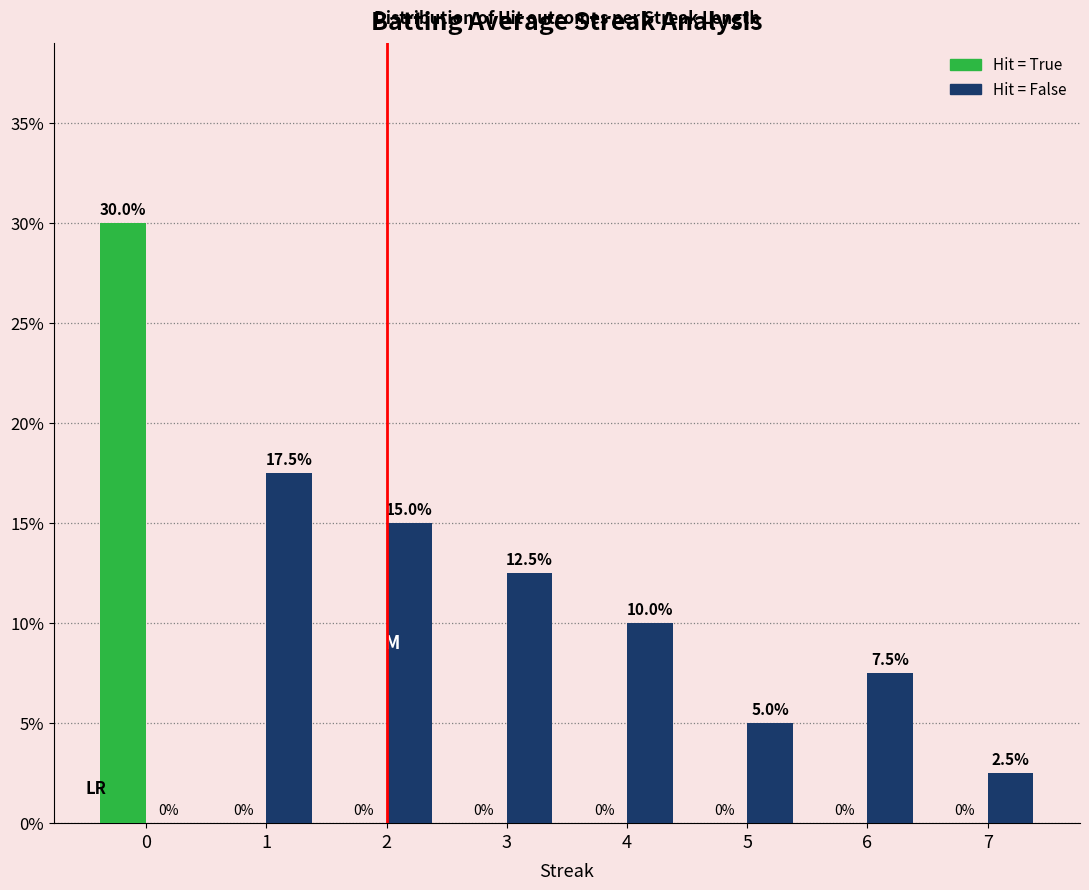

What is the greatest value displayed?

30.0